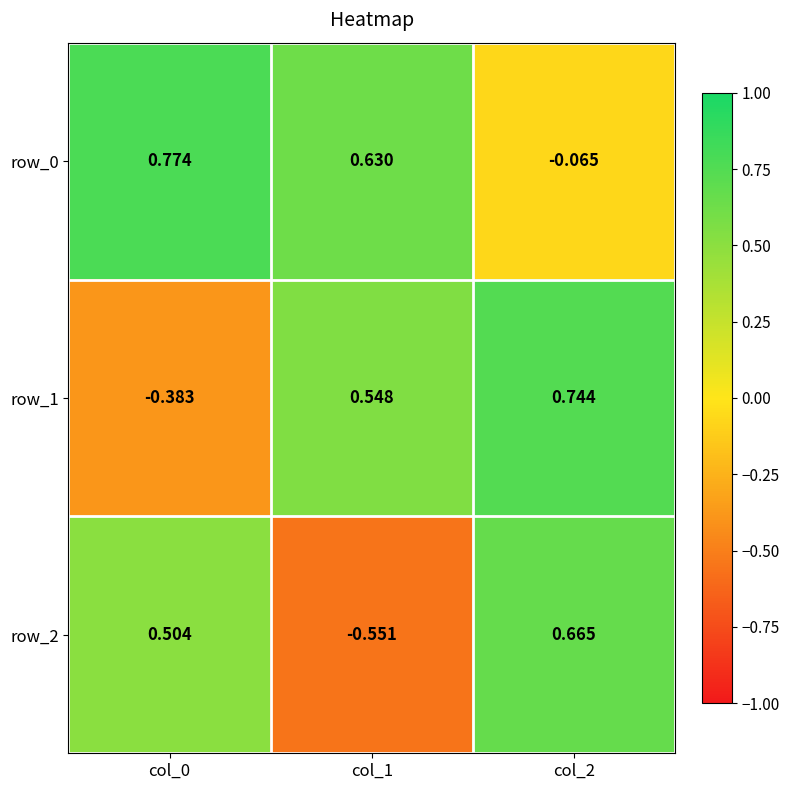

How many values in the row_1 series exceed 0?

2